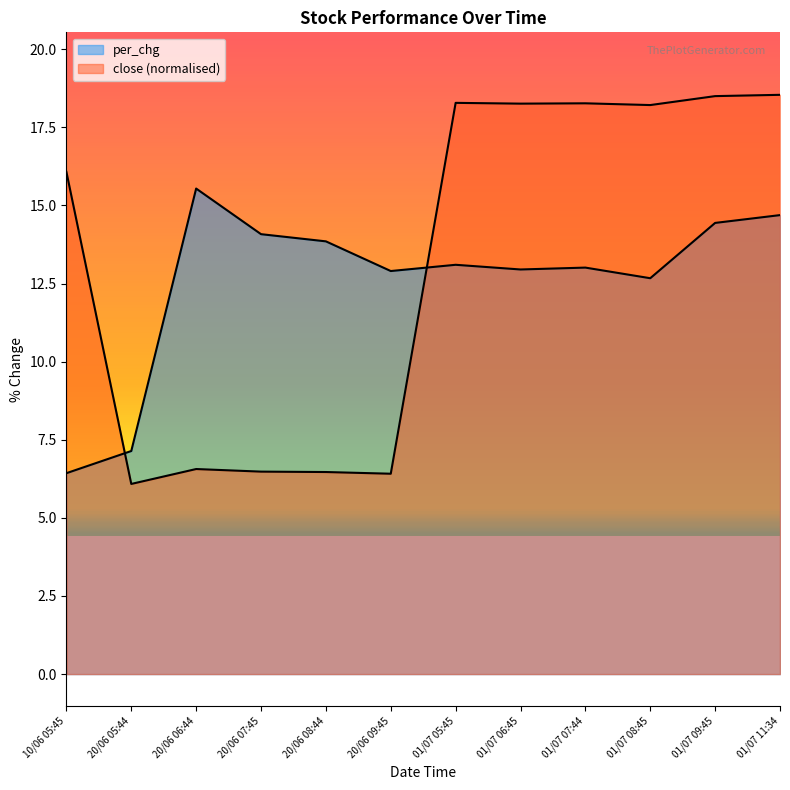

Where is per_chg nearest to the value 10?

01/07 08:45